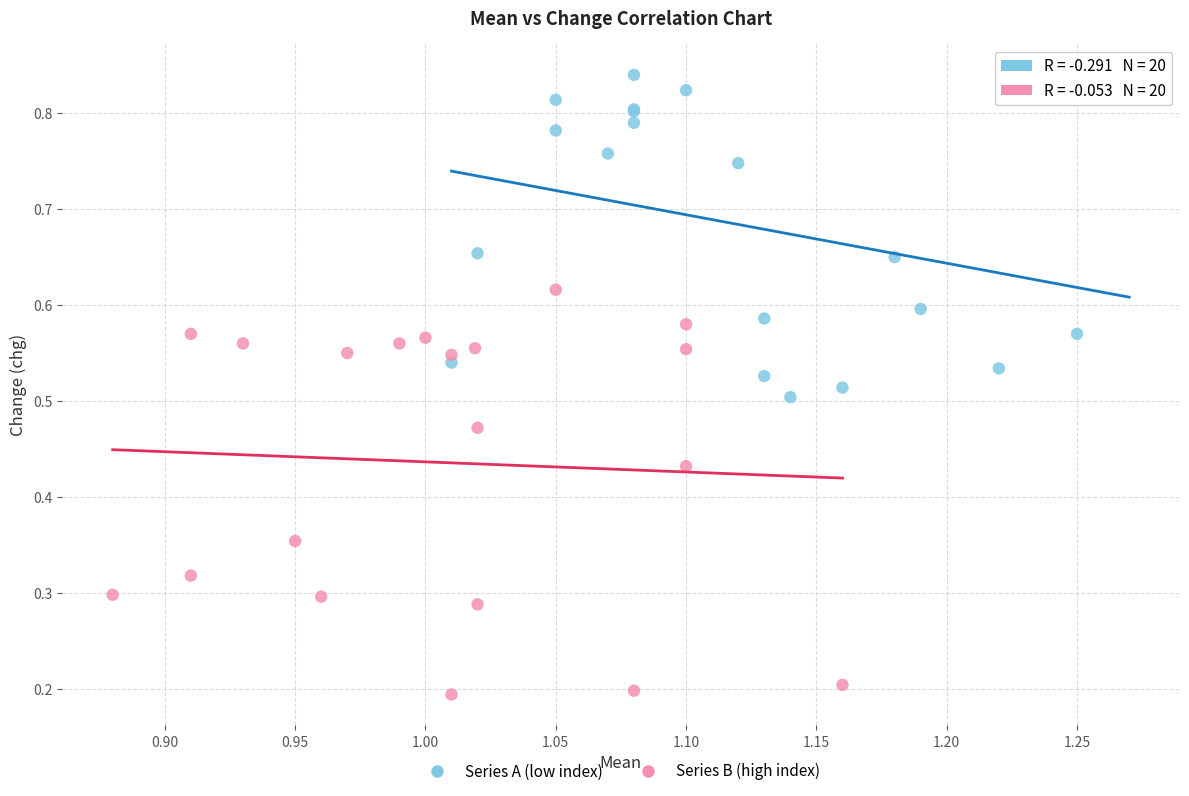

Which series reaches the maximum Y coordinate?

Series A (low index)